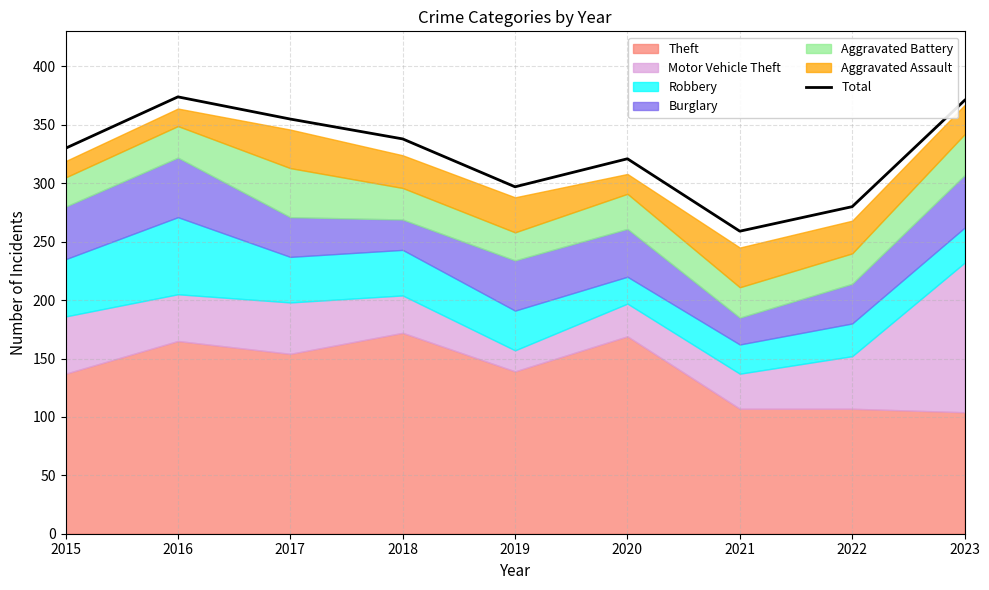

The value at 2016 is 374. True or false?

True